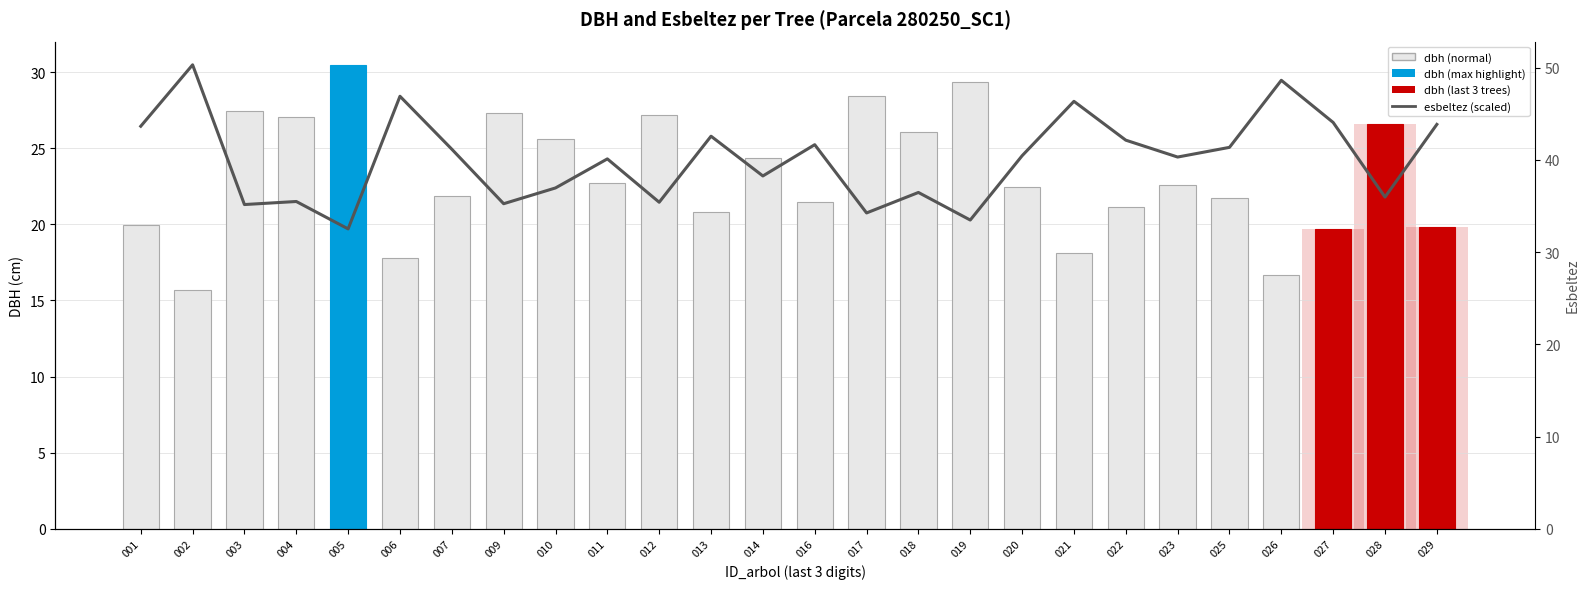

At which label does dbh first exceed 22?

003